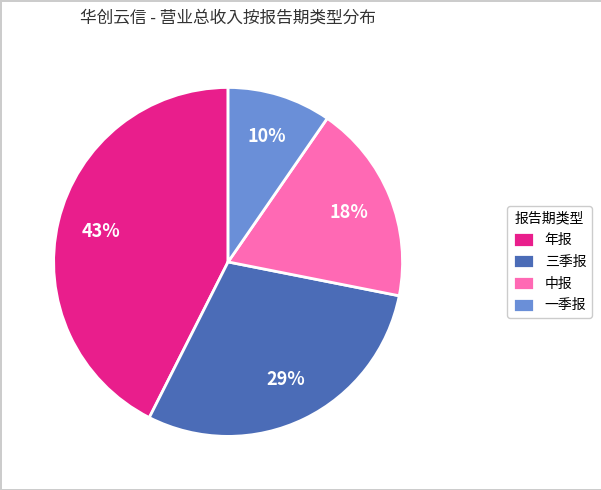

To the nearest percent, what is the average slice percentage?

25%